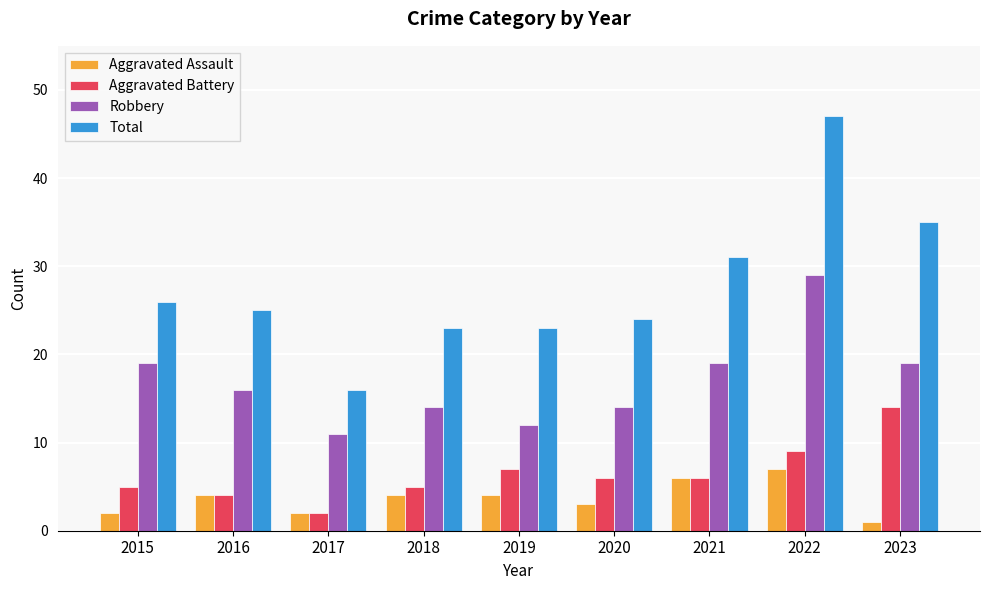

How many categories are shown in the chart?

9